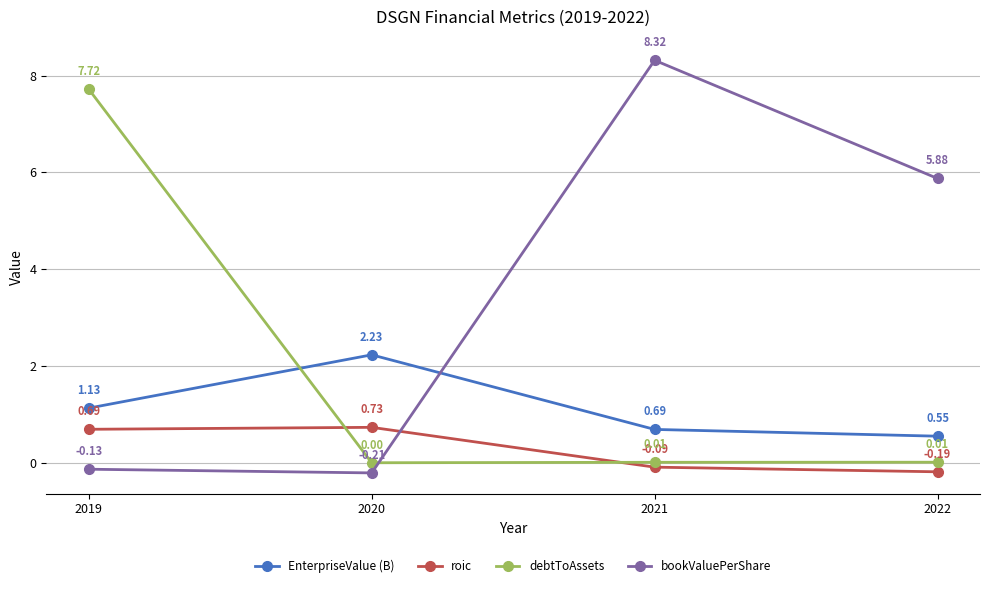

List the series in order of their overall mean, lowest first.

roic, EnterpriseValue (B), debtToAssets, bookValuePerShare